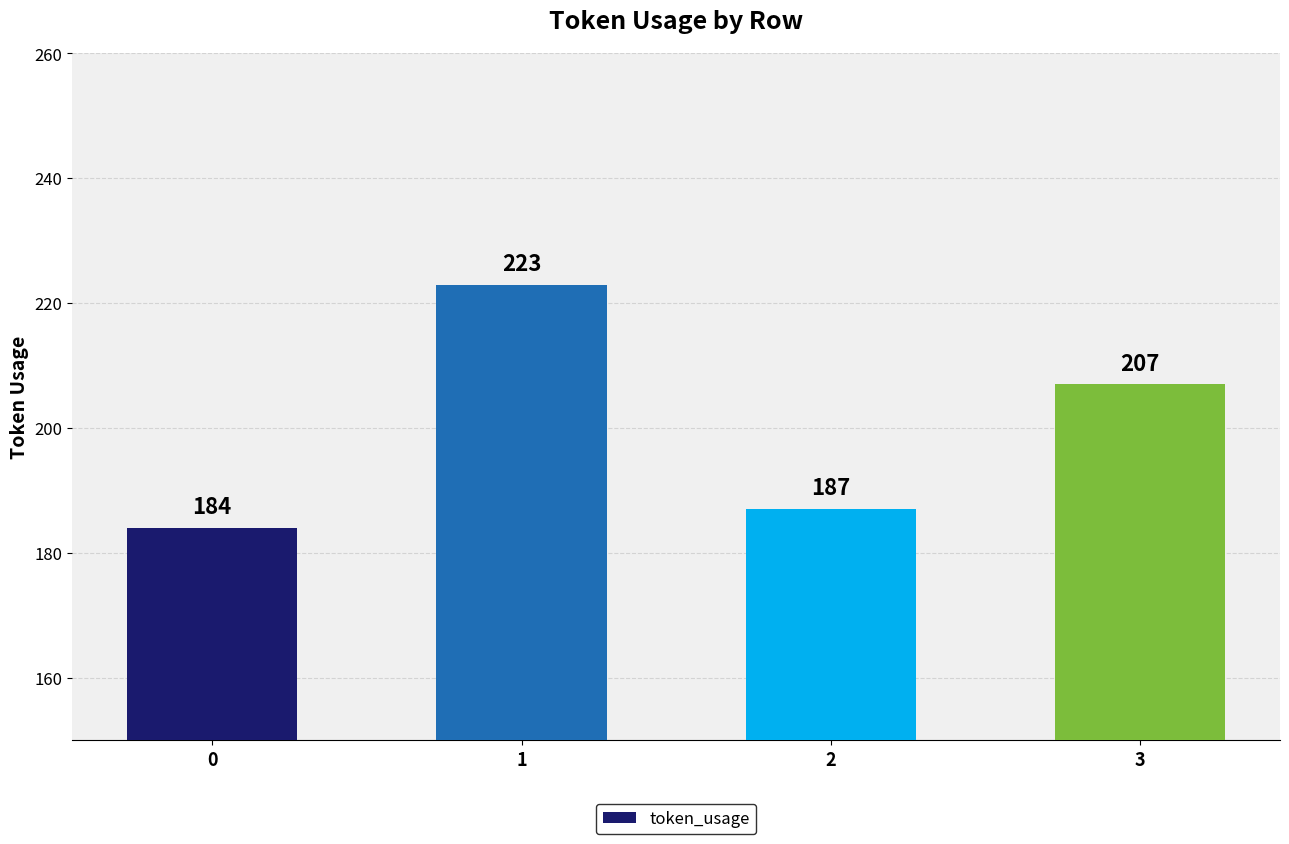

What is the maximum value shown in the chart?

223